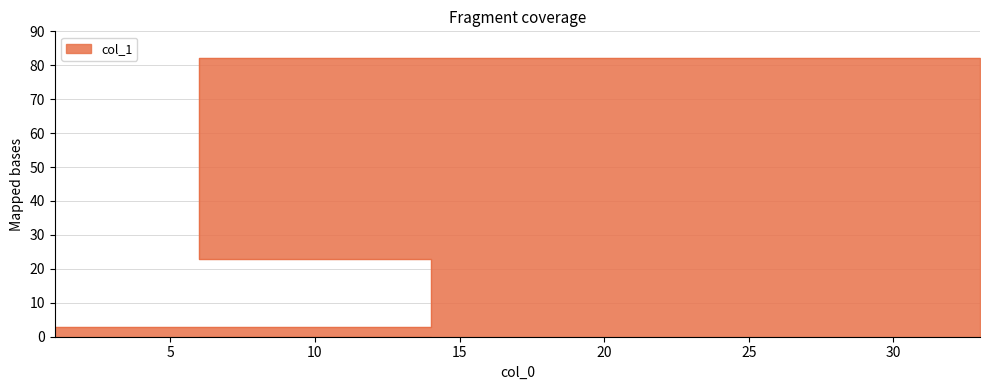

The value at 33 is 107. True or false?

False